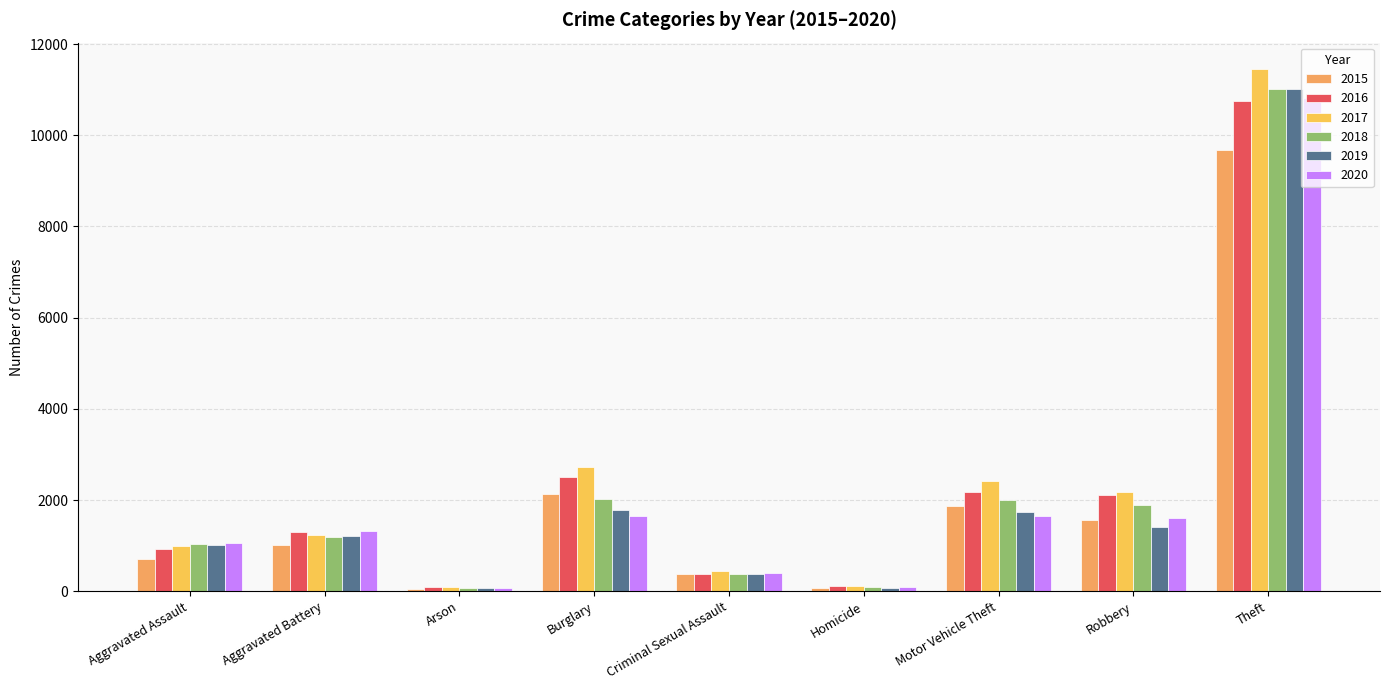

What is the highest value of the 2017 series?

11458